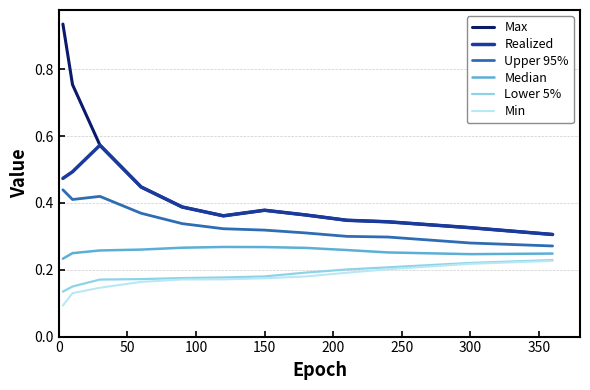

Which series has the widest spread of values?

Max